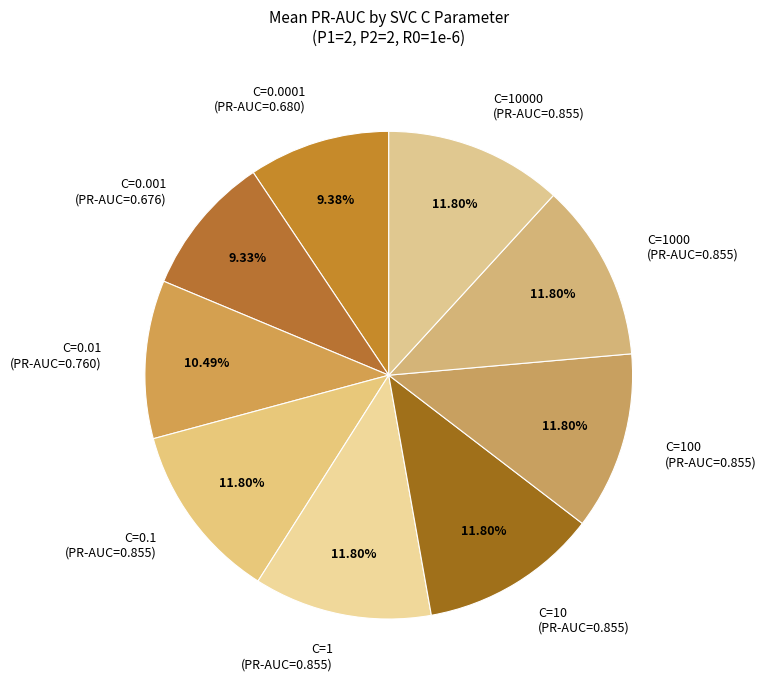

Does C=10 (PR-AUC=0.855) represent more than half of the total?

No